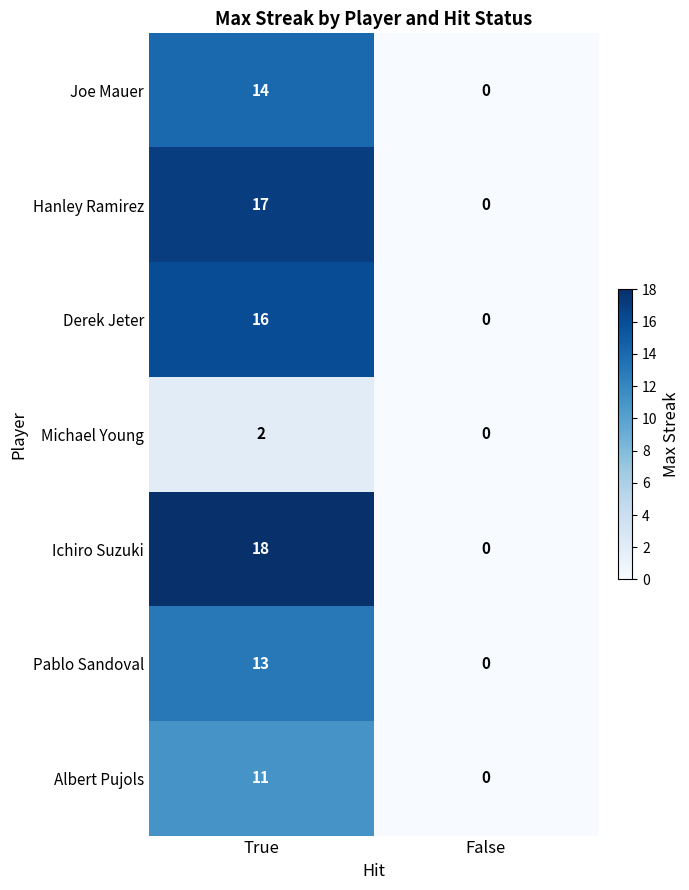

List the labels in order of Pablo Sandoval value, smallest first.

False, True